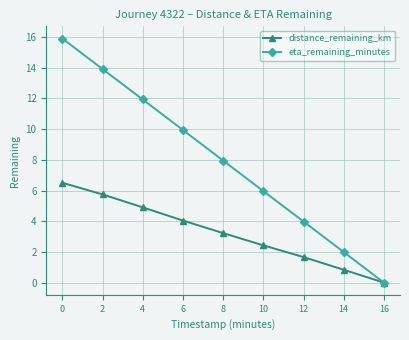

Rank the series by their maximum value, from lowest to highest.

distance_remaining_km, eta_remaining_minutes